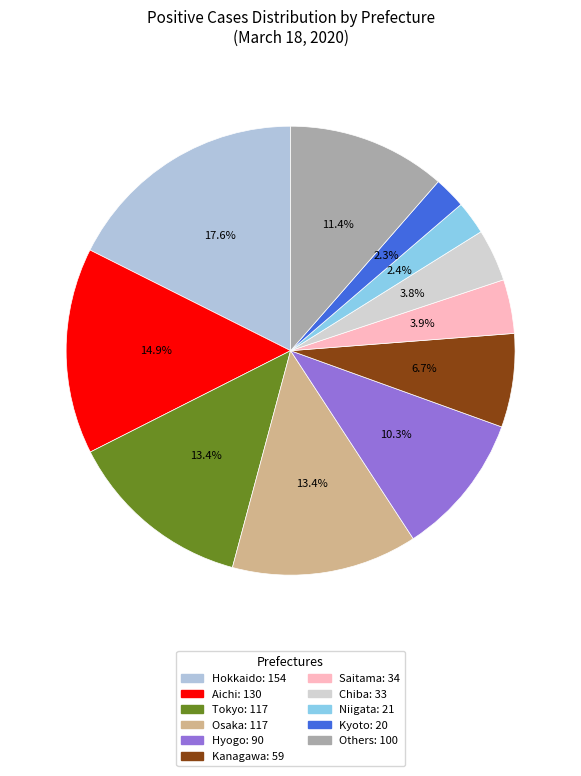

How many segments does this pie chart have?

11